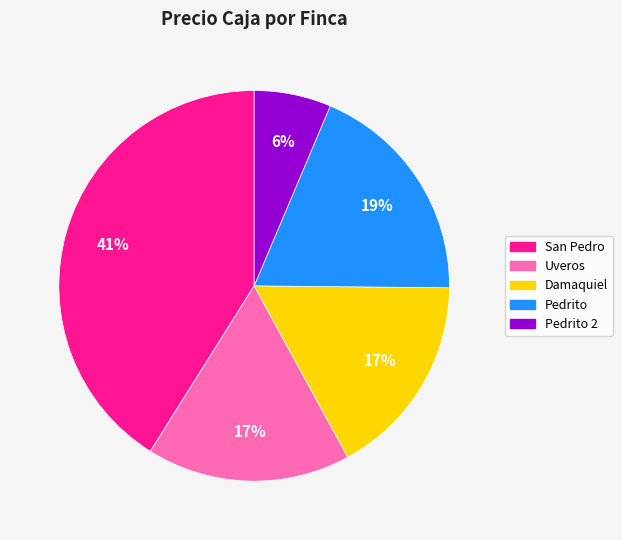

To the nearest percent, what is the difference between the largest and smallest slice percentages?

35%